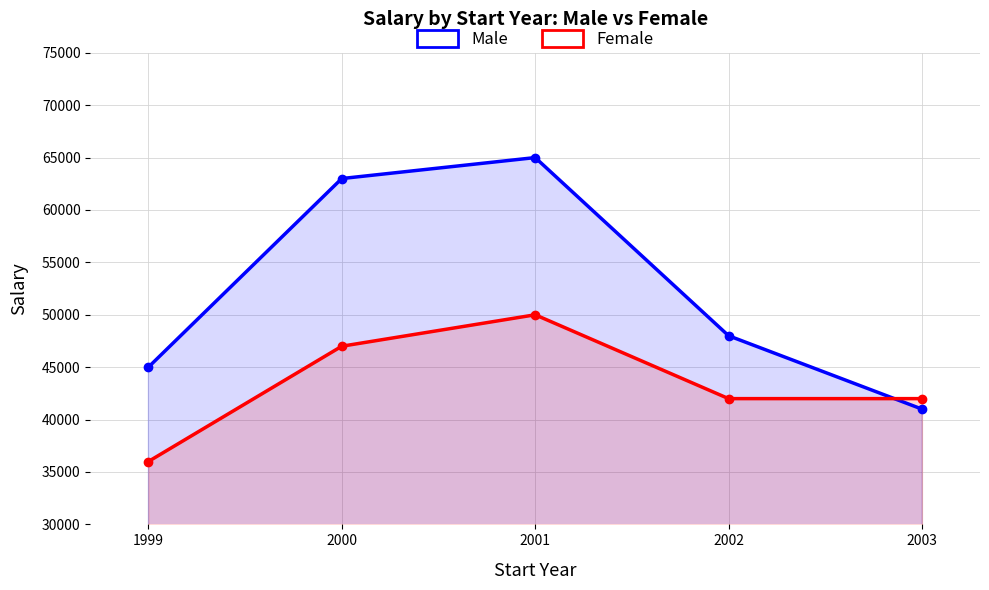

At which category does Male reach its first local peak?

2001